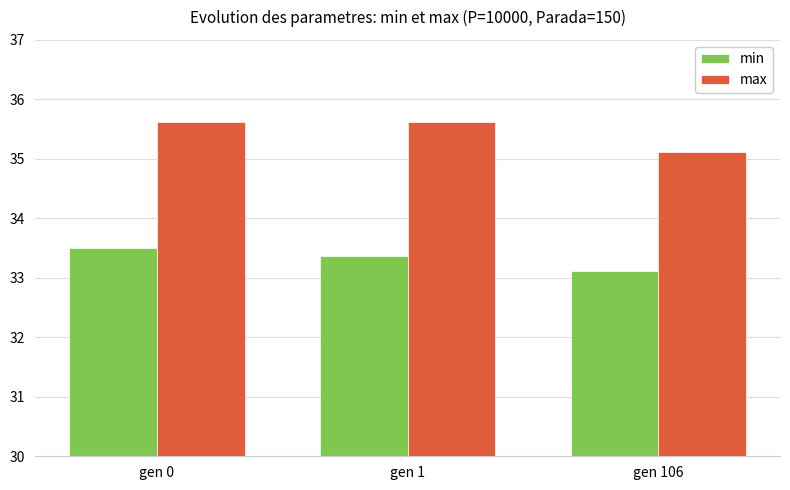

How many max values are between 35 and 36?

3